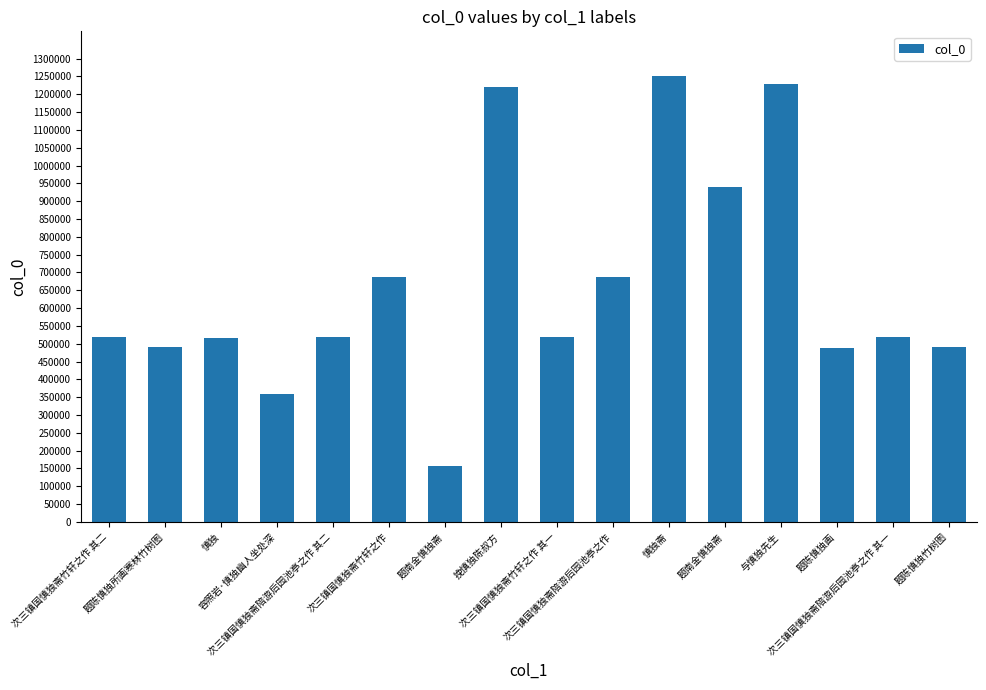

How many categories are shown in the chart?

16